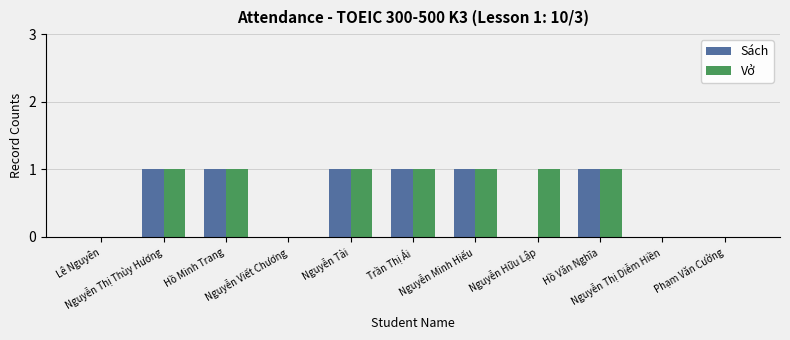

Is it true that Vở equals 1 at Nguyễn Tài?

True